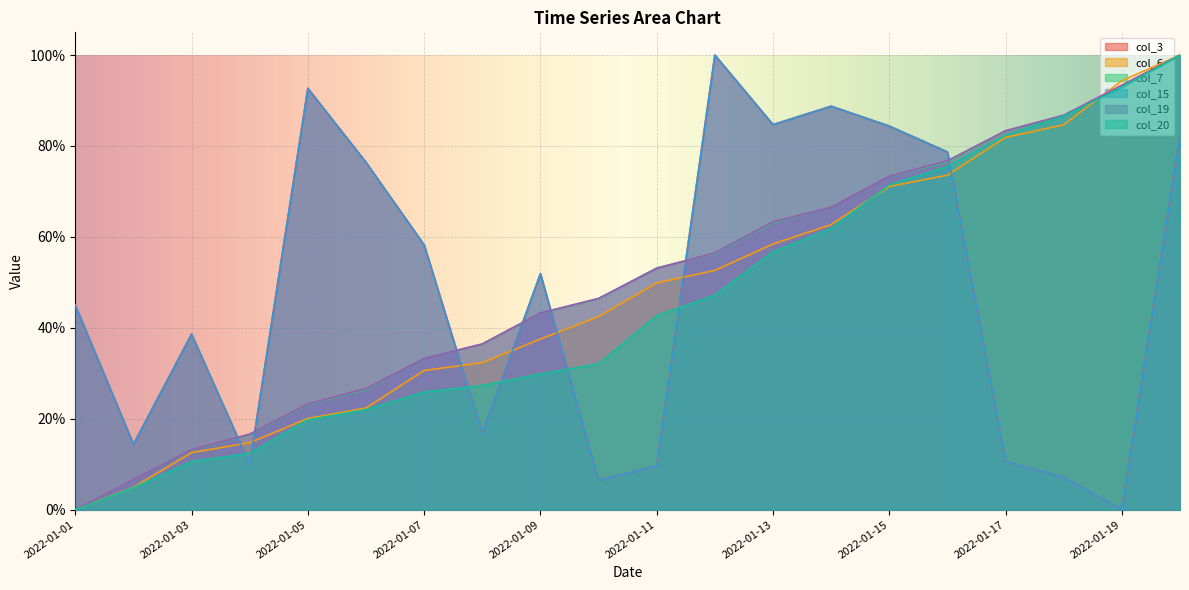

Which series has the widest spread of values?

col_3